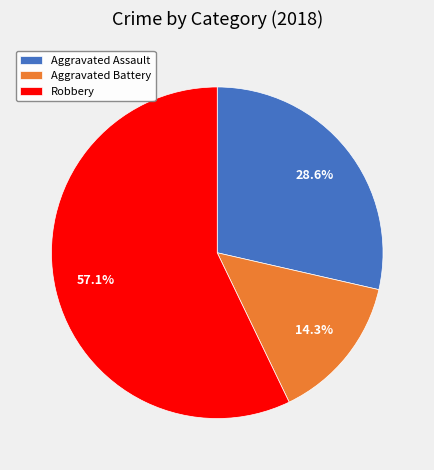

True or false: Aggravated Assault accounts for 39% of the total.

False